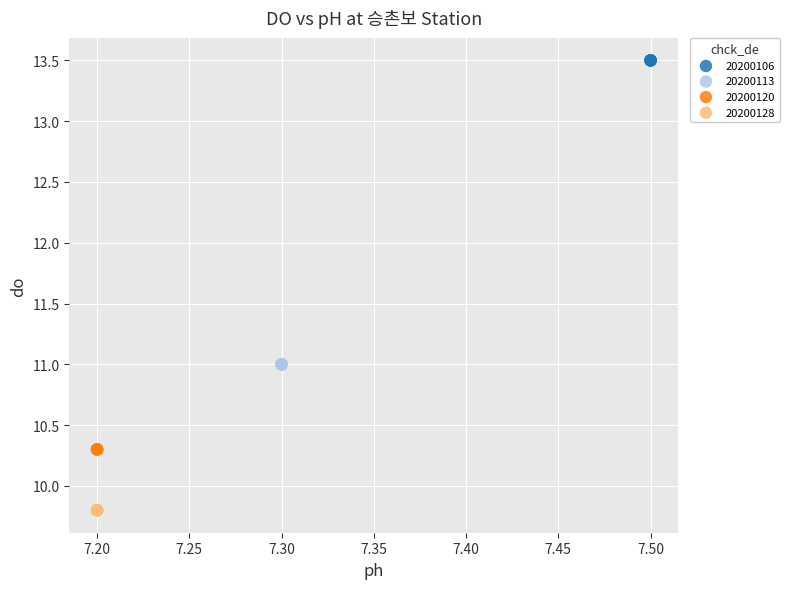

What are all the series names shown in the legend?

20200106, 20200113, 20200120, 20200128